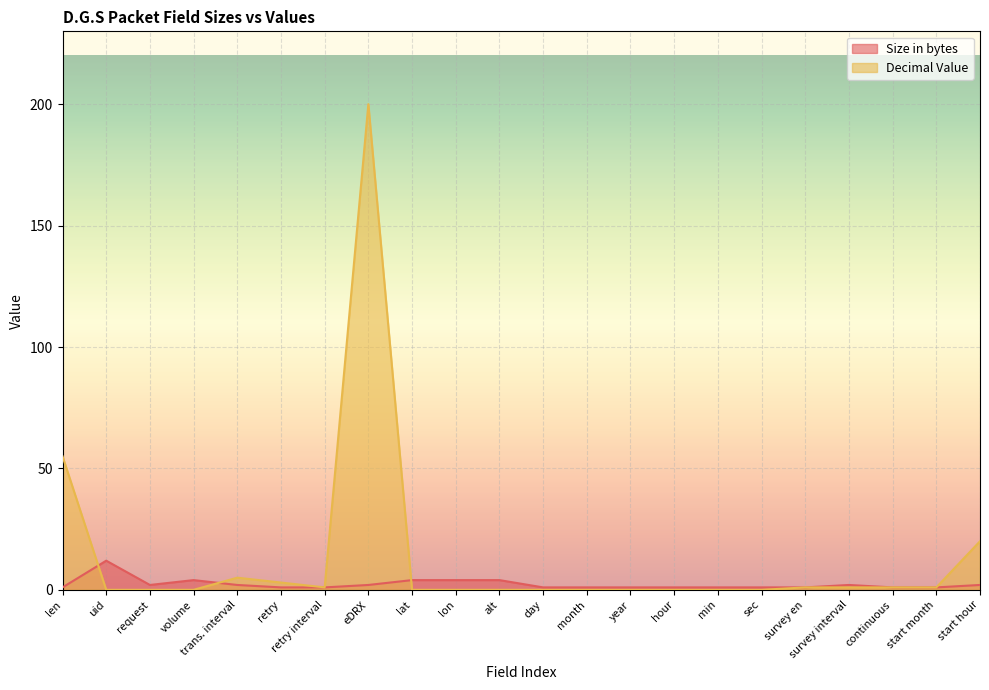

How many lines are shown in the chart?

2